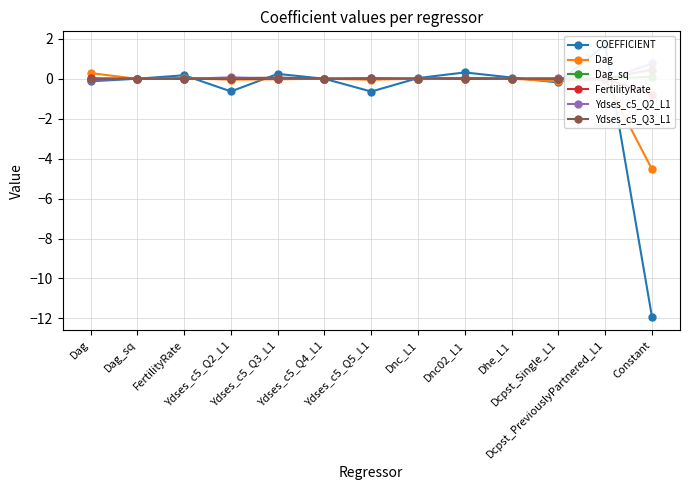

At which label does Dag first exceed 0?

Dag